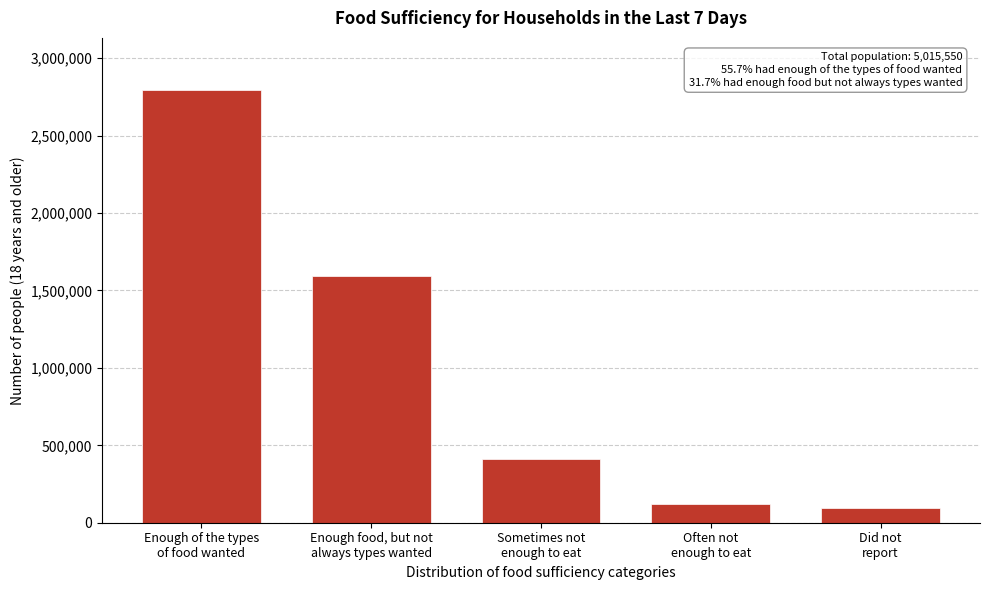

Reading left to right, transcribe all the data shown in this chart.

2795845	1590443	410244	120709	98308